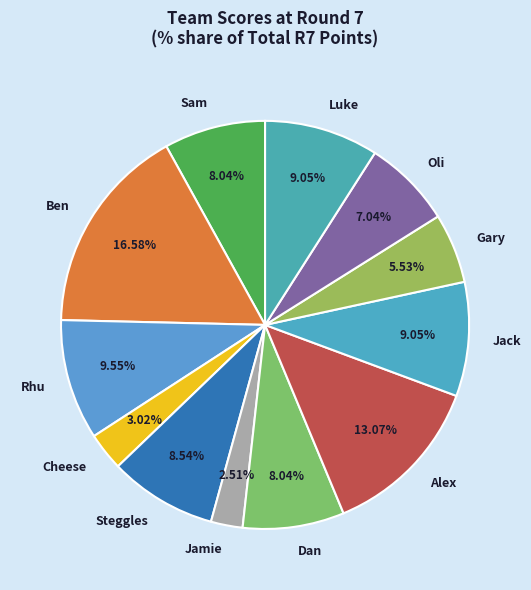

Is it true that Rhu is 10% of the pie?

True